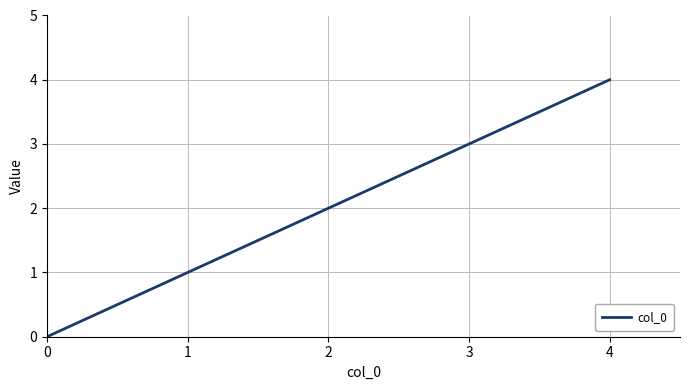

What is the difference between the values at 0 and 1?

1